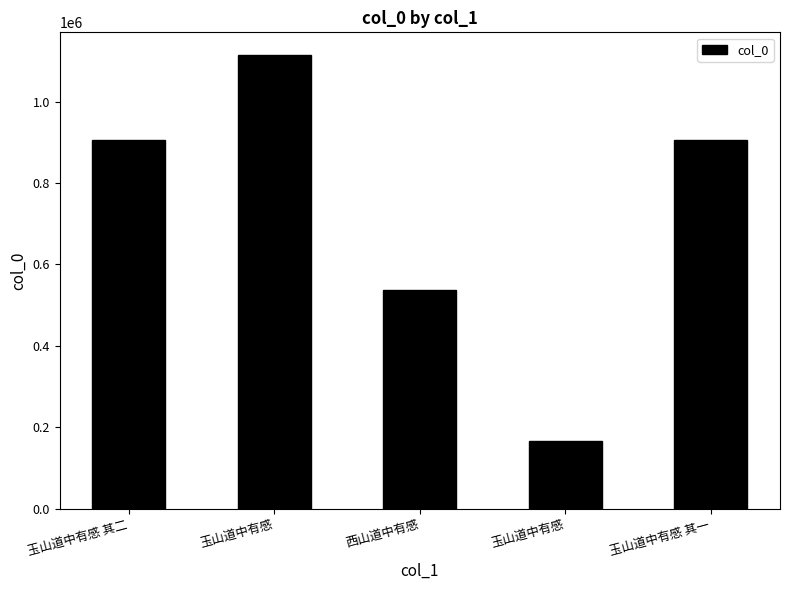

How many bars are there in total?

5